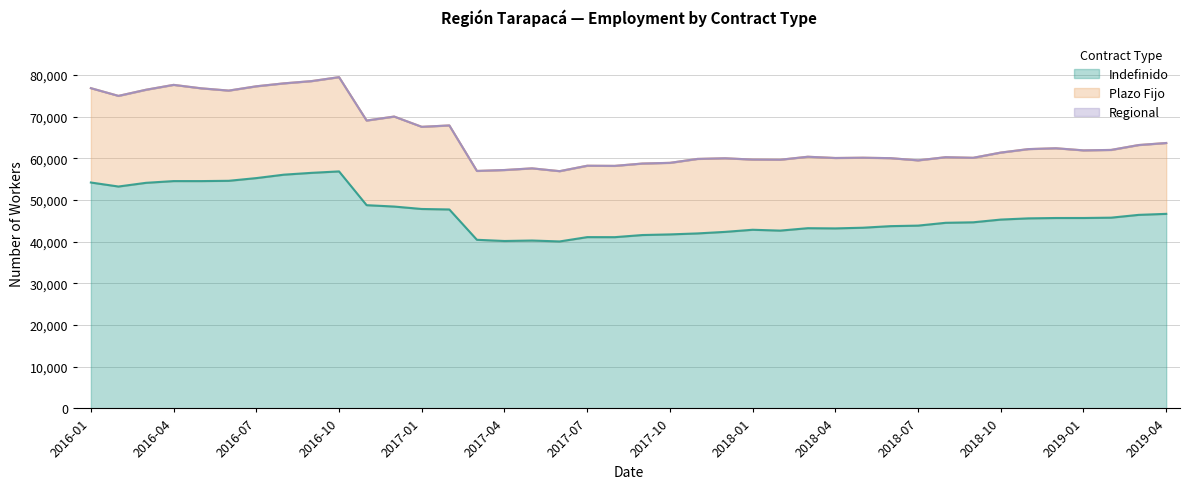

What is the minimum value for Indefinido?

40069